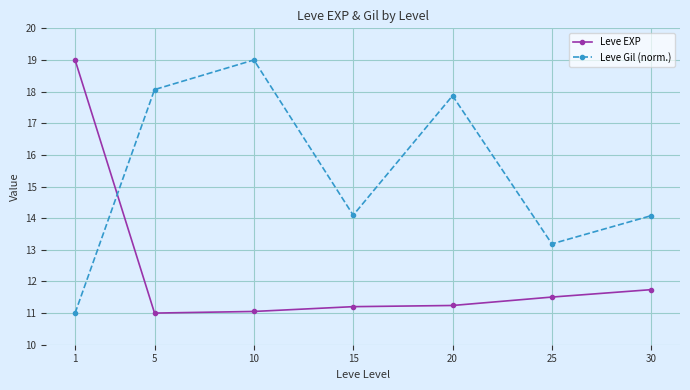

Rank the series at 10 from highest to lowest value.

Leve Gil (norm.), Leve EXP